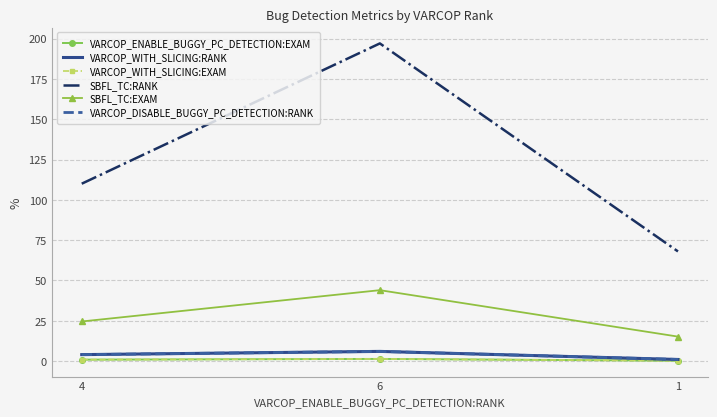

Does the chart have visible grid lines?

Yes